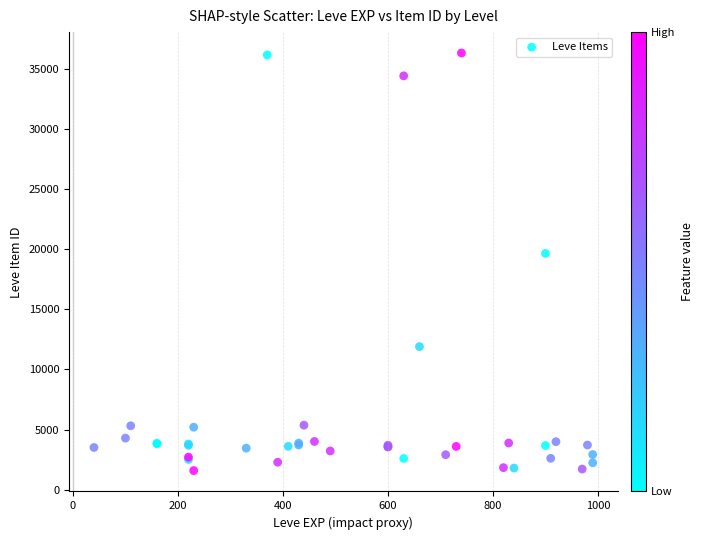

What Y value in the scatter plot is closest to 18945?

19640.8